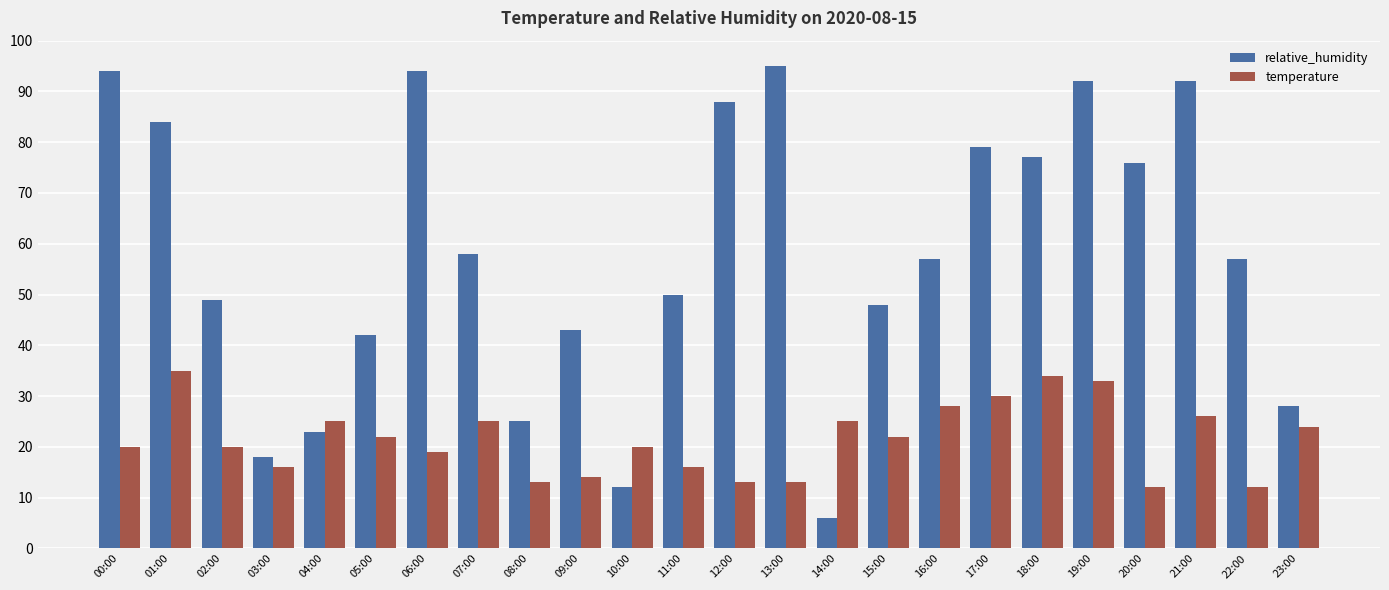

How many categories are shown in the chart?

24